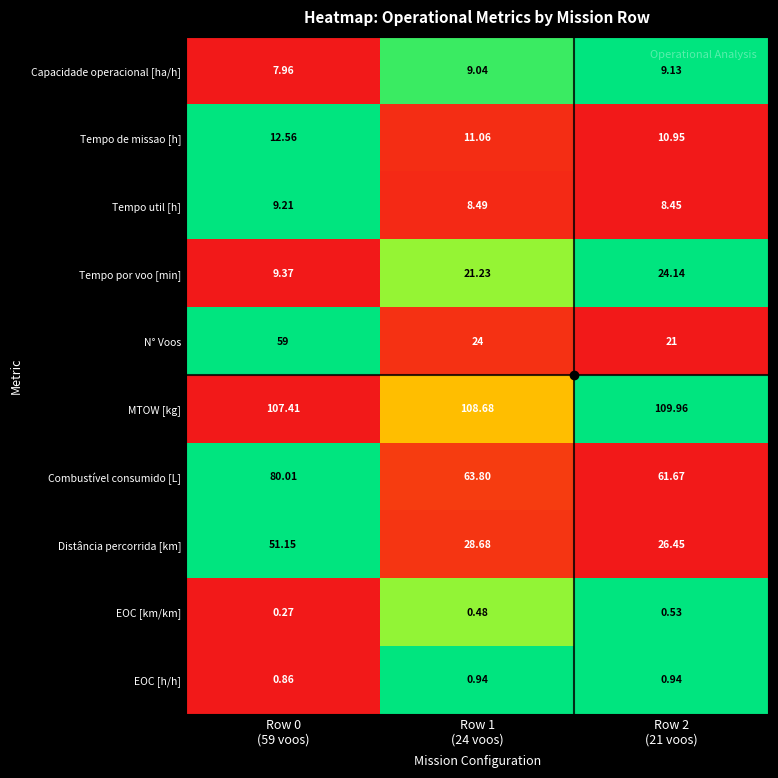

Rank the series by their maximum value, from lowest to highest.

EOC [km/km], EOC [h/h], Capacidade operacional [ha/h], Tempo util [h], Tempo de missao [h], Tempo por voo [min], Distância percorrida [km], N° Voos, Combustível consumido [L], MTOW [kg]